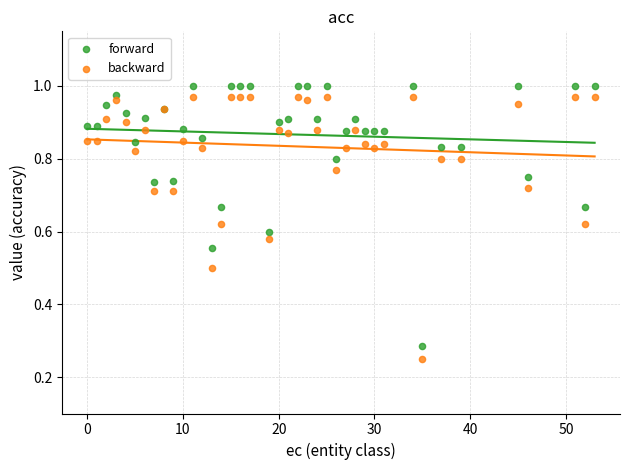

What is the X range (max minus min) for the scatter plot?

53.0